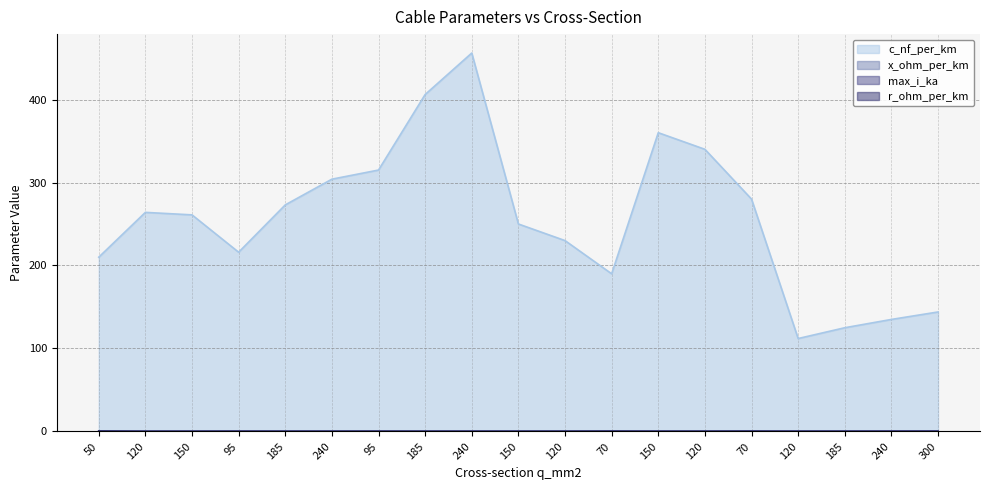

The r_ohm_per_km series shows 0.2 at 120. True or false?

True